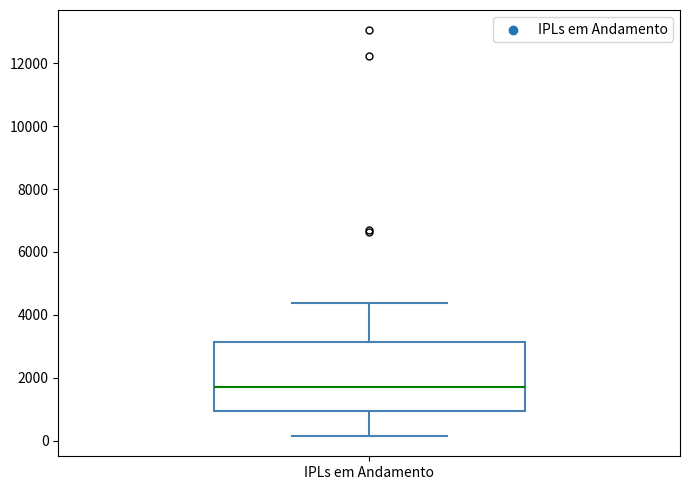

Transcribe this box plot: give where the median line is, the range the box spans, and where the two whiskers end, as read against the y-axis. The values are not printed on the chart, so give them approximately, as read against the axis.

median 1600, box 1000 to 3200, whiskers 200 to 4400